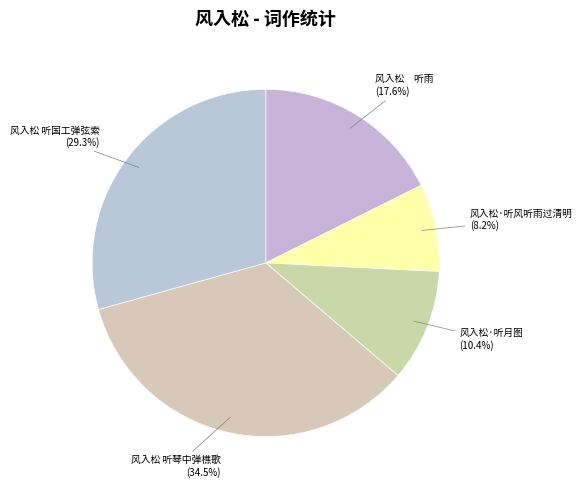

To the nearest percent, what is the difference between the largest and smallest slice percentages?

26%